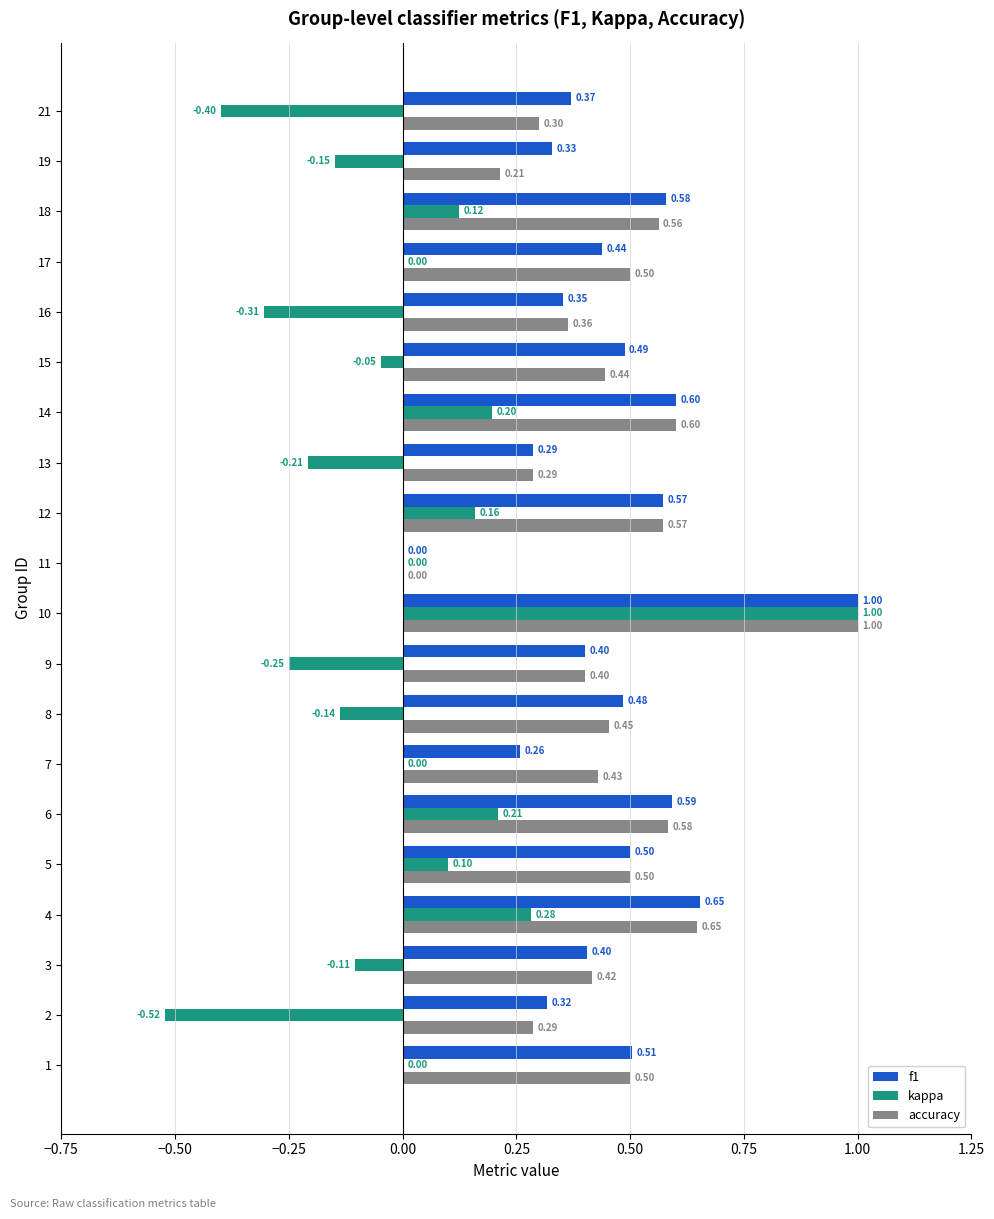

What is the total value across all series at 6?

1.4